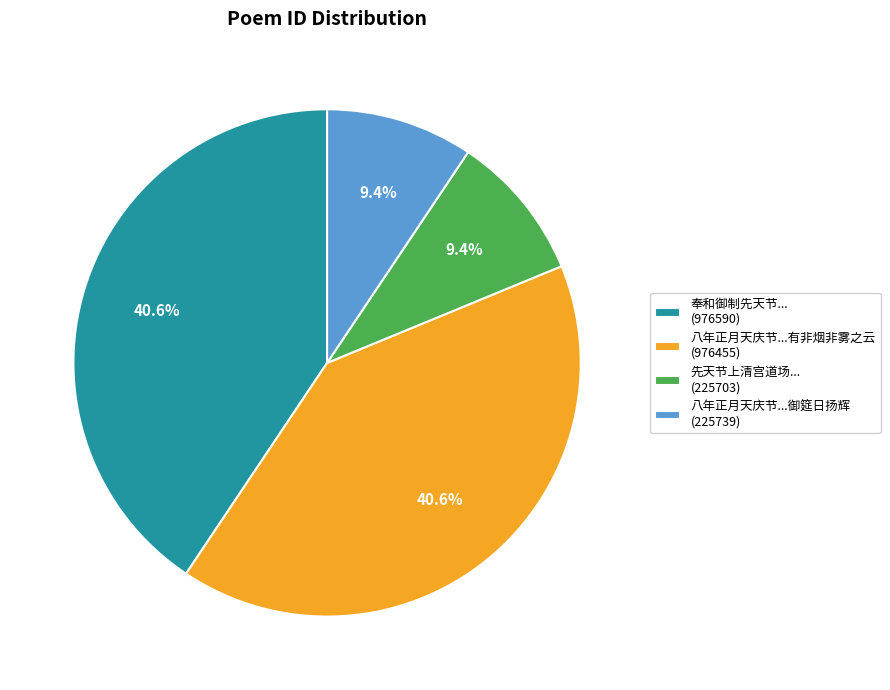

What percentage do 八年正月天庆节...有非烟非雾之云 (976455) and 奉和御制先天节... (976590) together represent?

81.2%